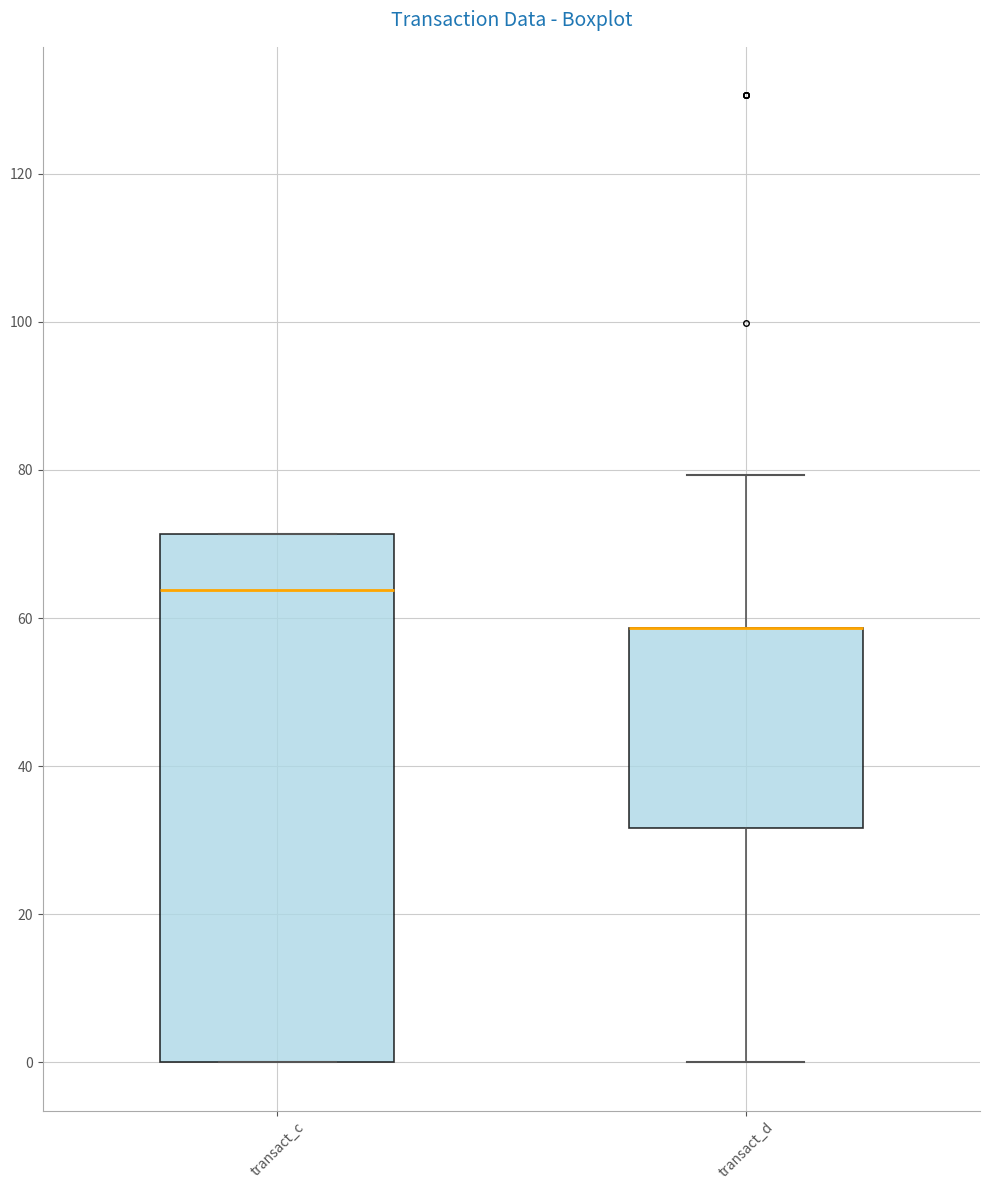

Reading left to right, transcribe this box plot: for each box, give where its median line is, the range the box spans, and where its two whiskers end, as read against the y-axis. The values are not printed on the chart, so give them approximately, as read against the axis.

transact_c: median 64, box 0 to 72, whiskers 0 to 72
transact_d: median 58 (drawn on the box's upper edge), box 32 to 58, whiskers 0 to 80